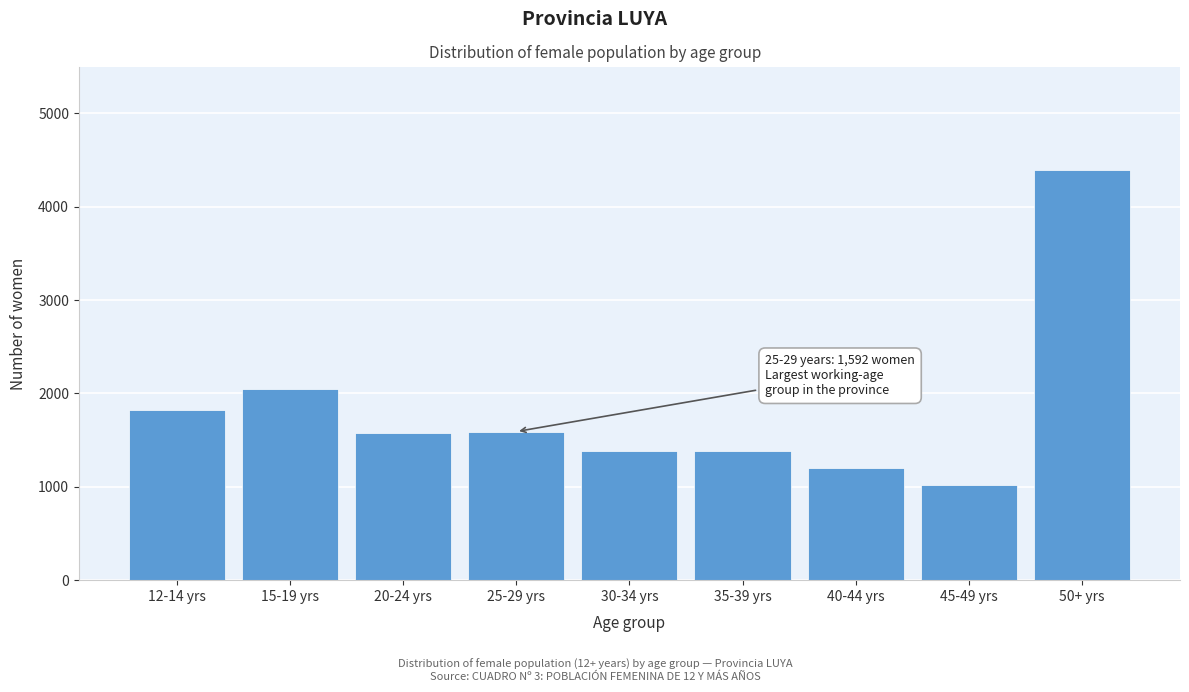

What is the value of the 7th bar from the left?

1200